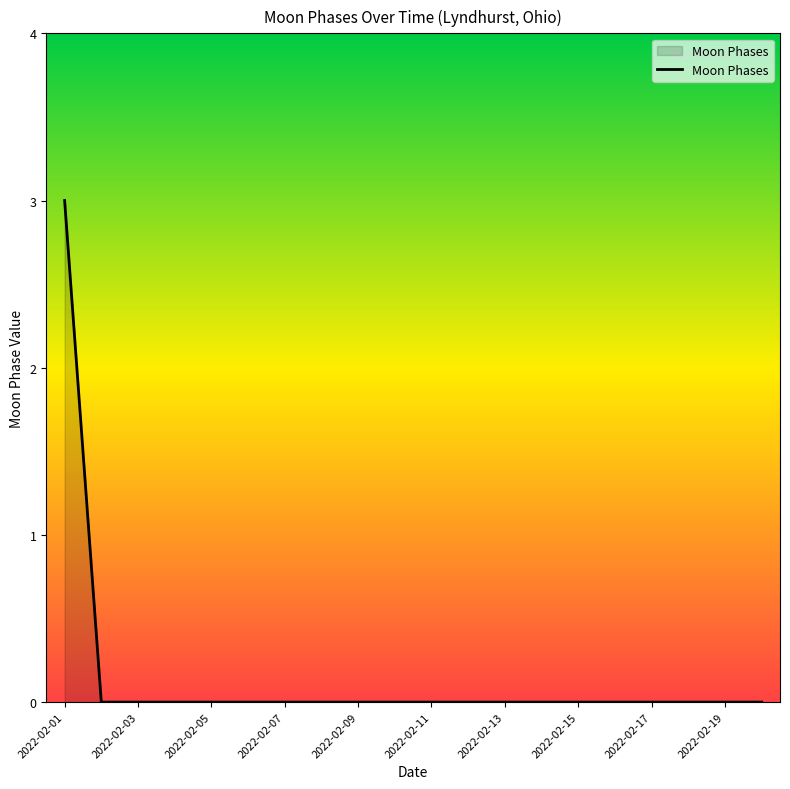

What is the greatest value displayed?

3